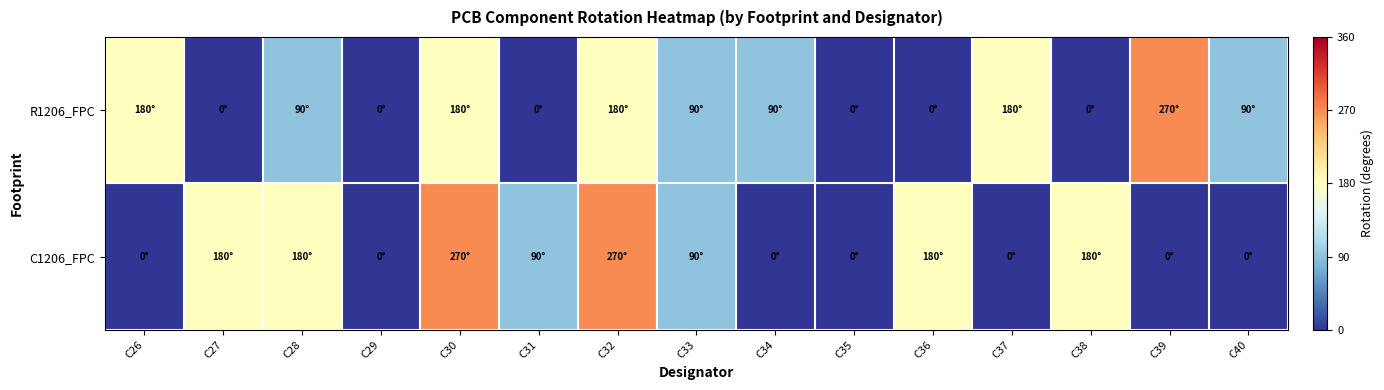

Which series has the widest spread of values?

C1206_FPC